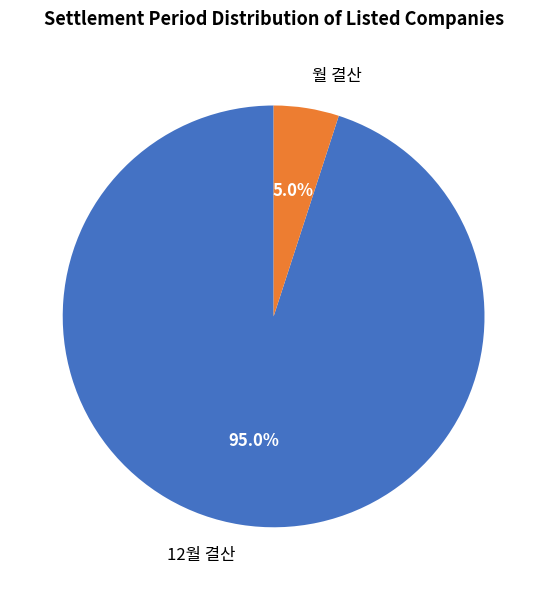

Which category has the biggest portion of the pie?

12월 결산